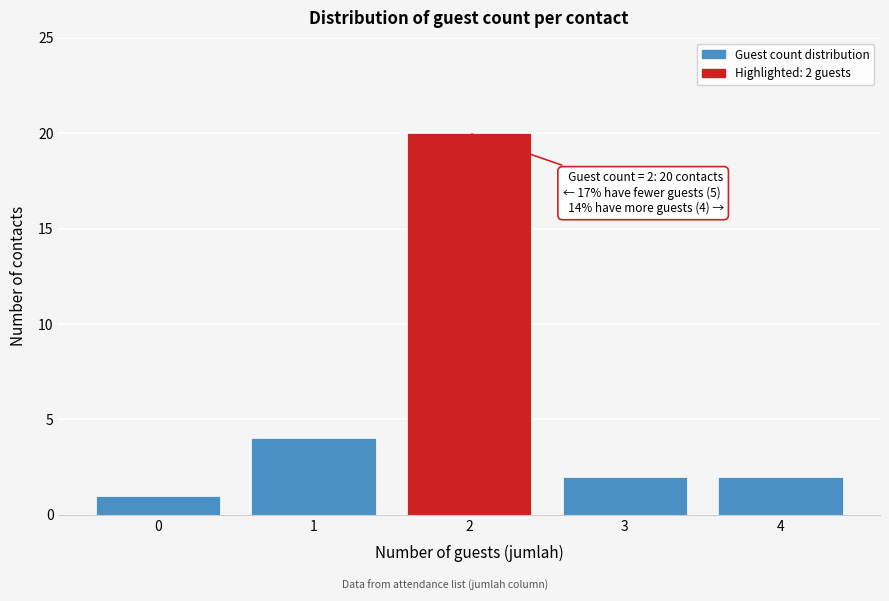

Reading left to right, what are all the values shown in this chart?

1	4	20	2	2